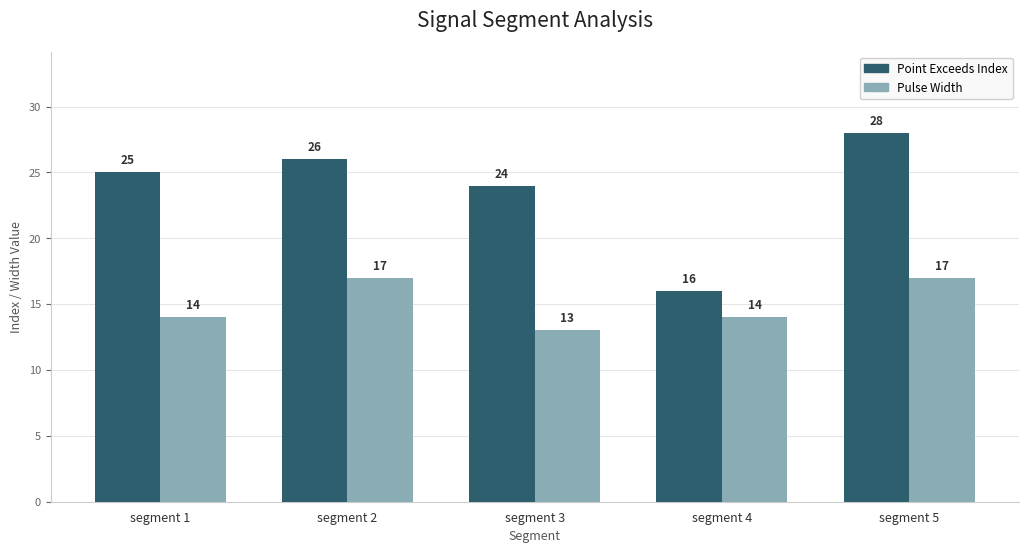

Which label corresponds to the largest value in the chart?

segment 5